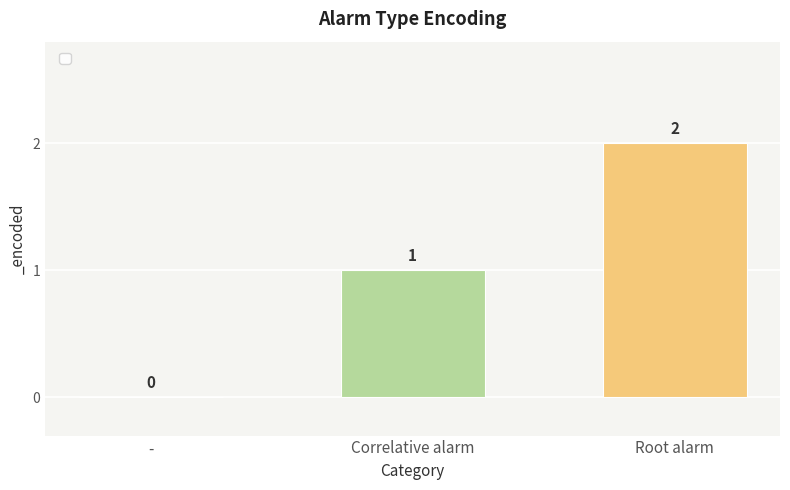

How many values are above zero?

2